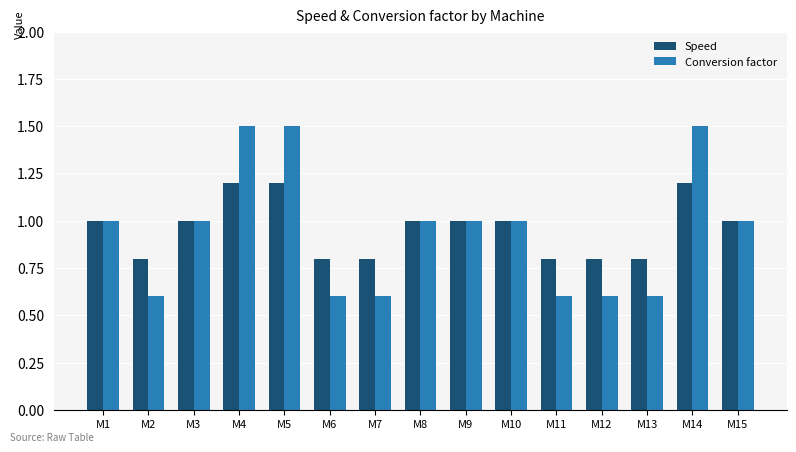

The Conversion factor series shows 1.0 at M15. True or false?

True